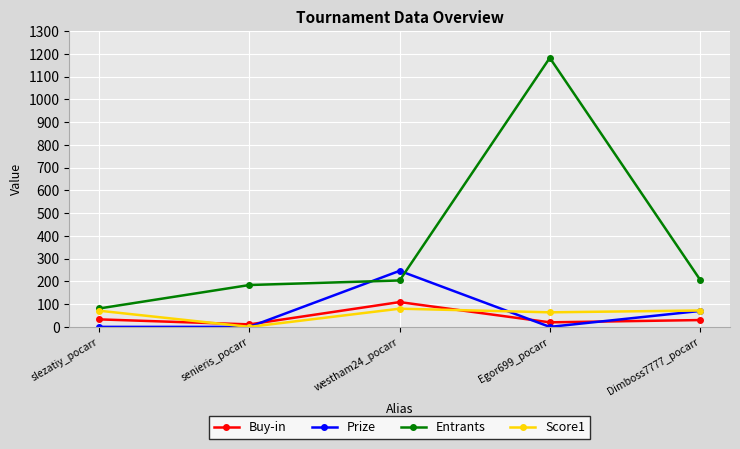

At which category does the chart reach its peak across all series?

Egor699_pocarr